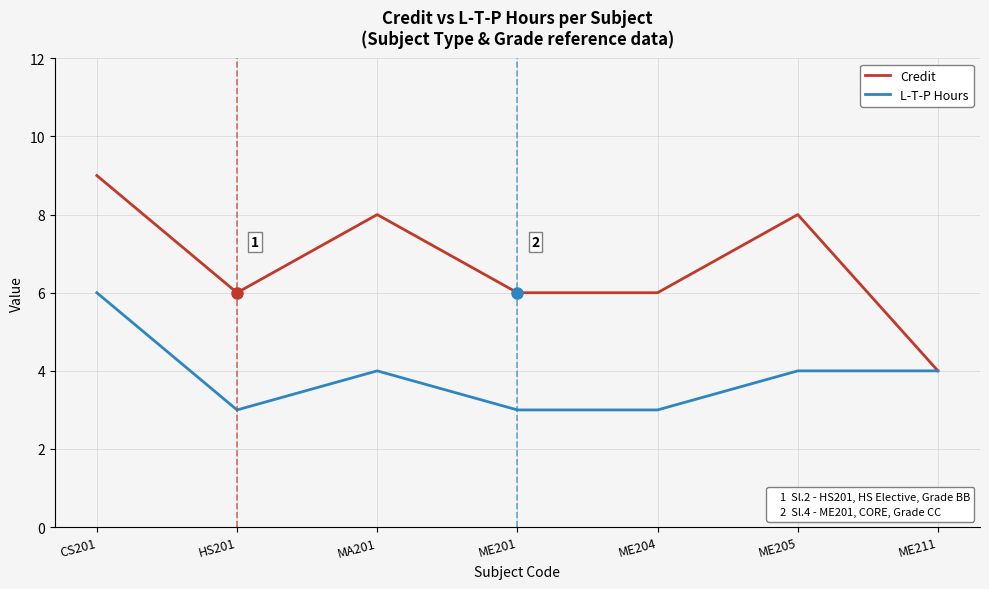

What is the spread (max minus min) of values at ME201?

3